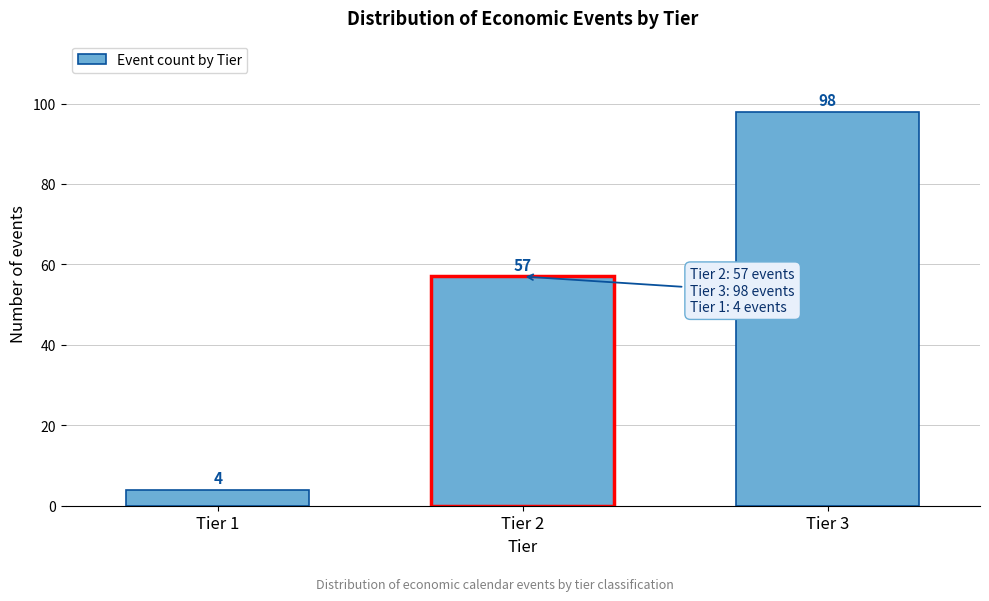

Reading left to right, what are all the values shown in this chart?

Tier 1=4	Tier 2=57	Tier 3=98